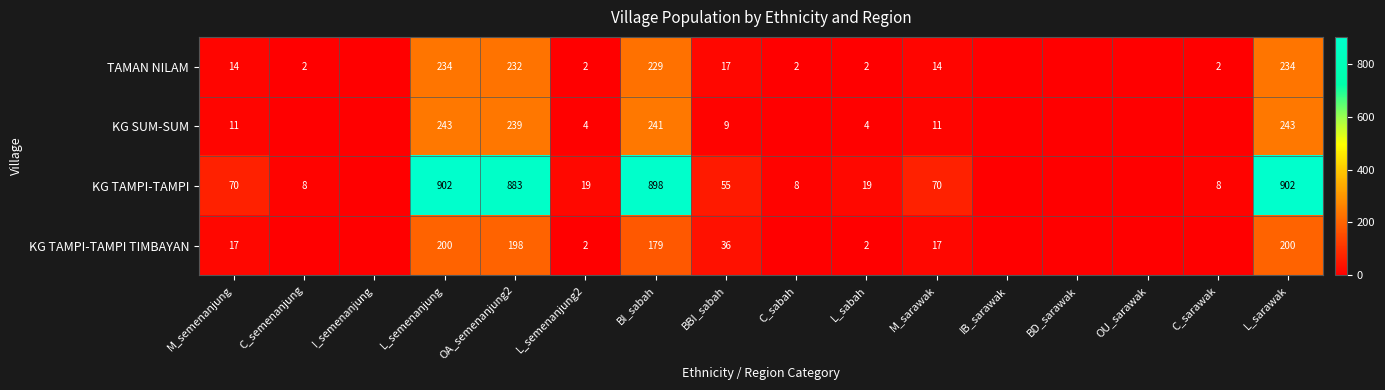

What is the total value across all series at M_sarawak?

112